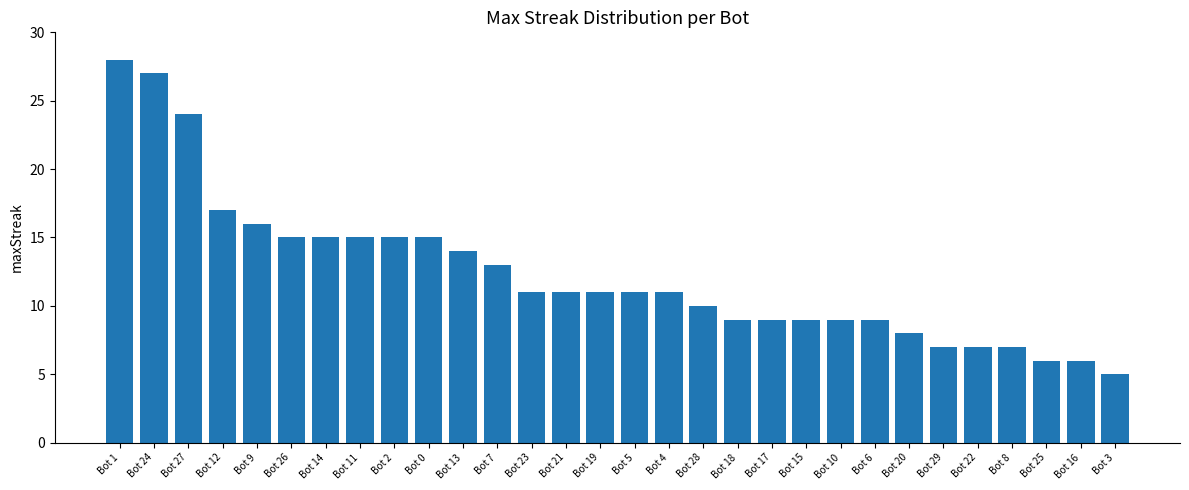

What is the label of the 26th bar from the right?

Bot 9